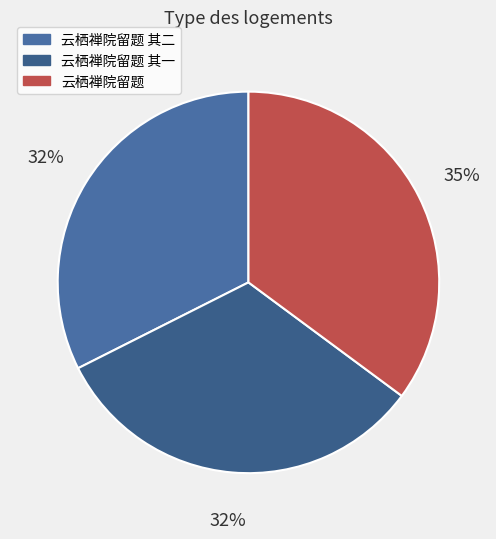

Does 云栖禅院留题 其一 account for over 50% of the chart?

No